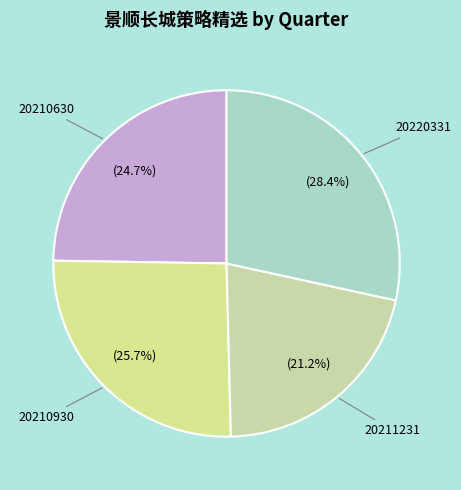

The 20210930 slice represents 33% of the pie. True or false?

False